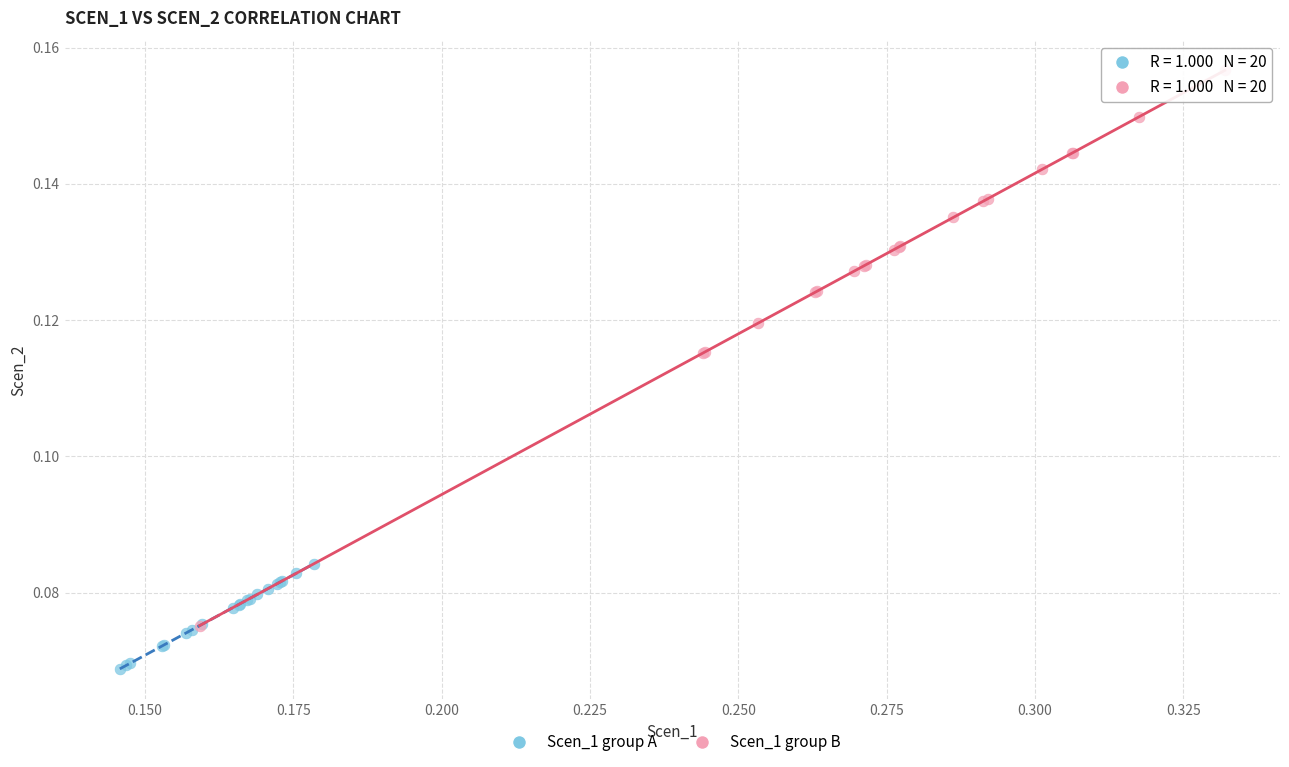

Which series has the widest spread of Y values?

Scen_1 group B